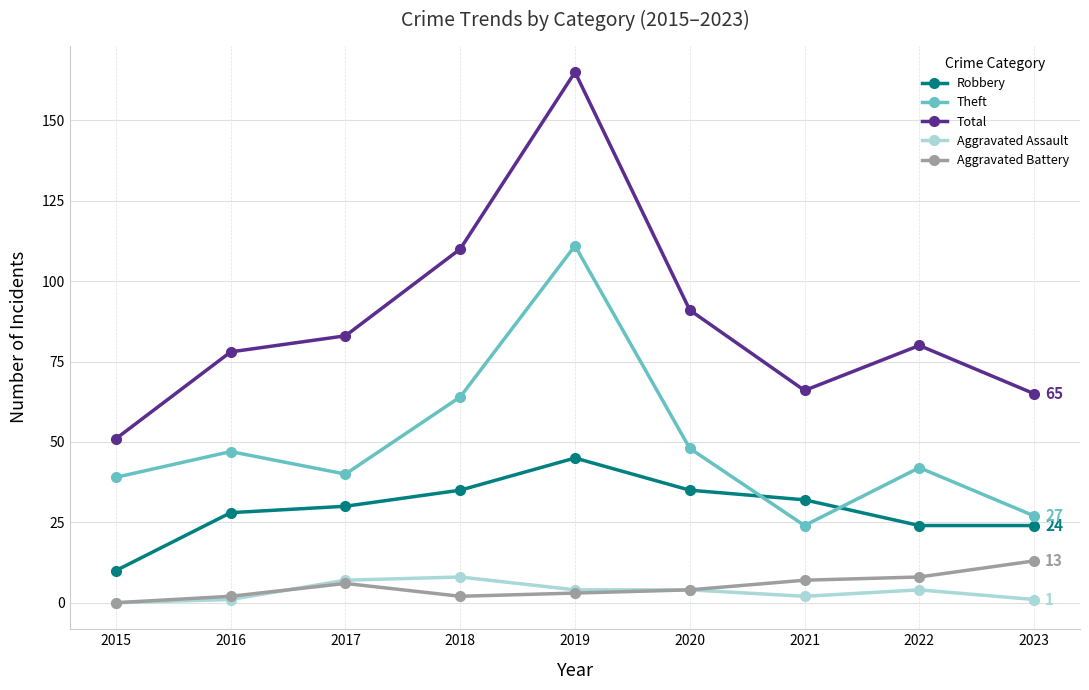

How many interior local peaks does the Total series have?

2